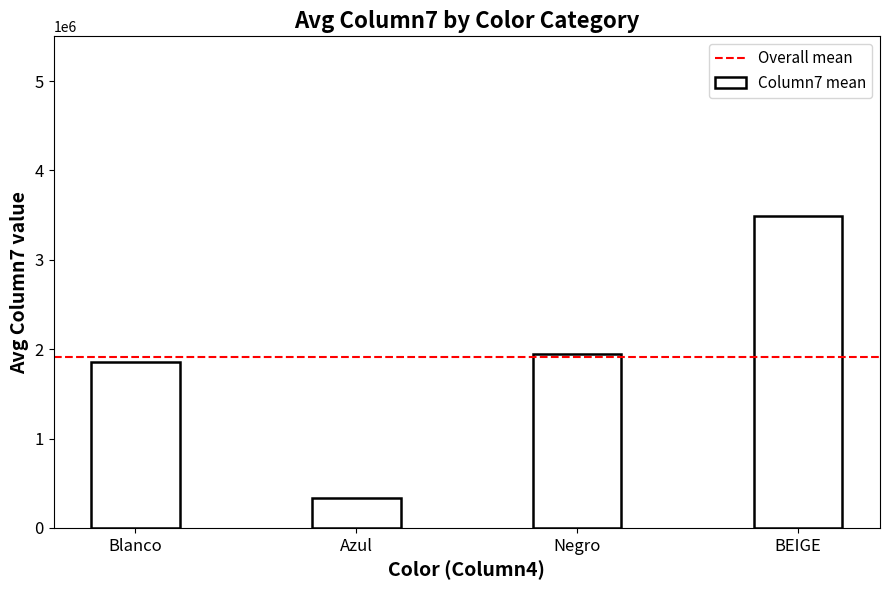

Does the chart contain stacked bars?

No